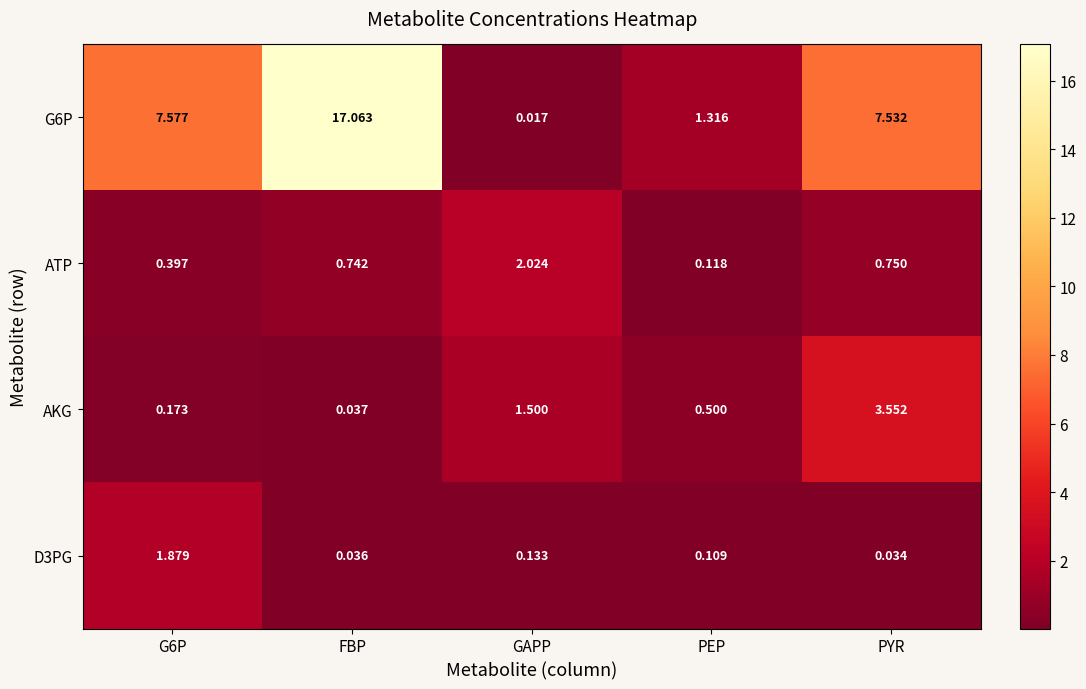

Where is D3PG nearest to the value 0?

PYR